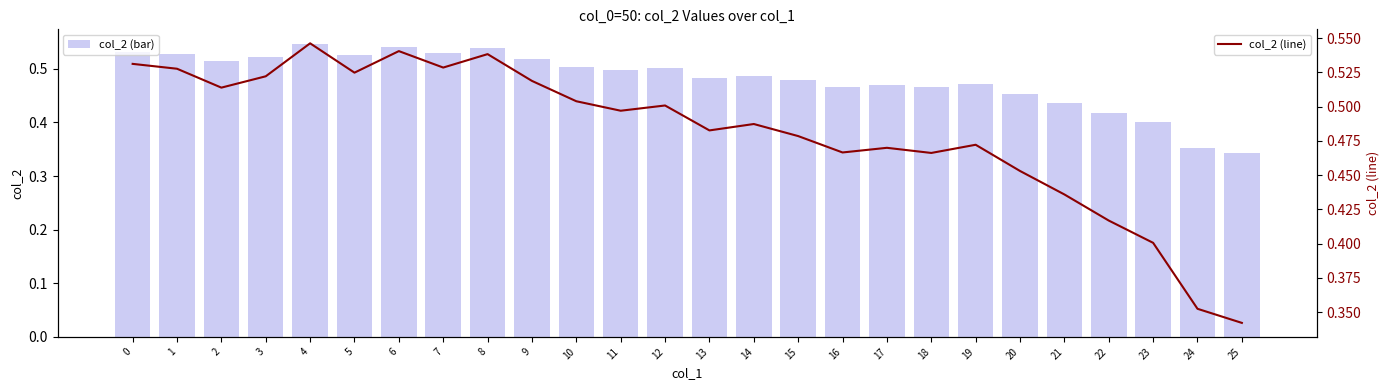

What is the total value across all series at 12?

1.0